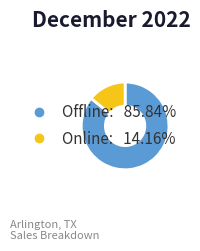

How many slices are in this pie chart?

2